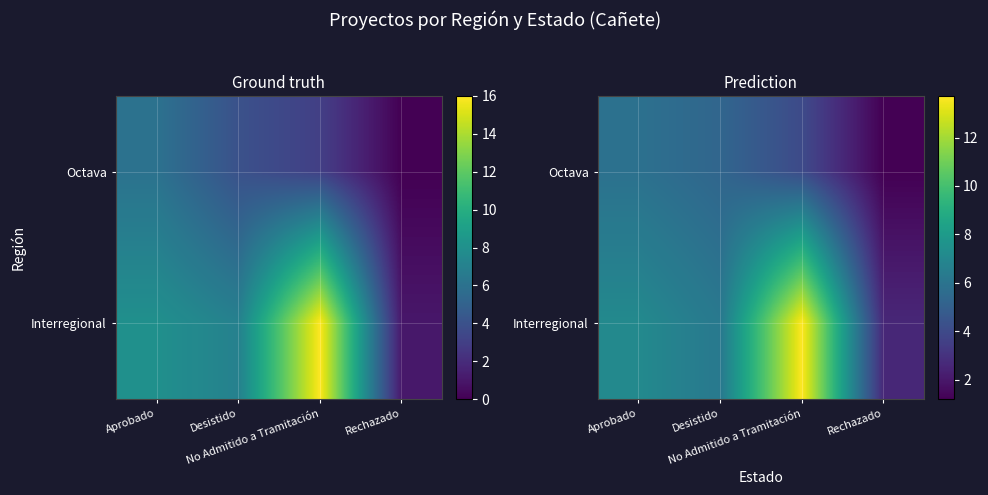

What is the total value across all series at No Admitido a Tramitación?

17.7